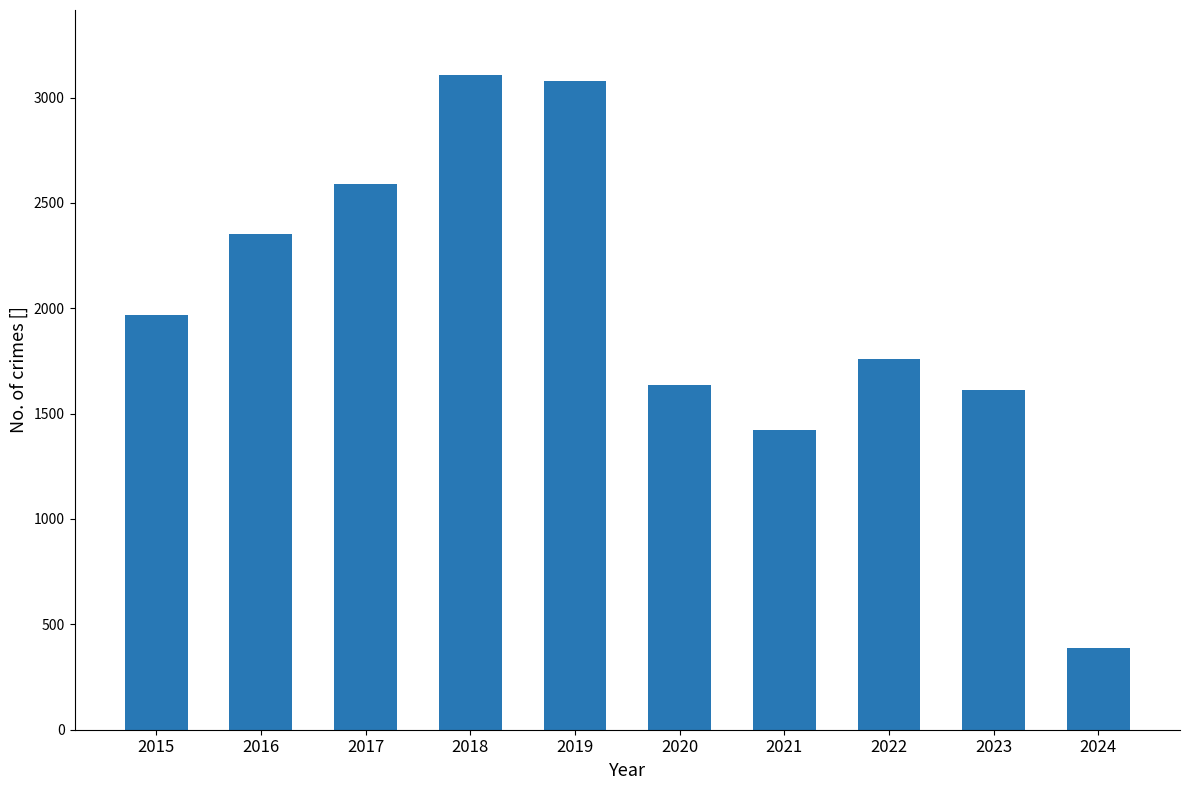

What is the approximate value at 2021, to the nearest 100?

1400